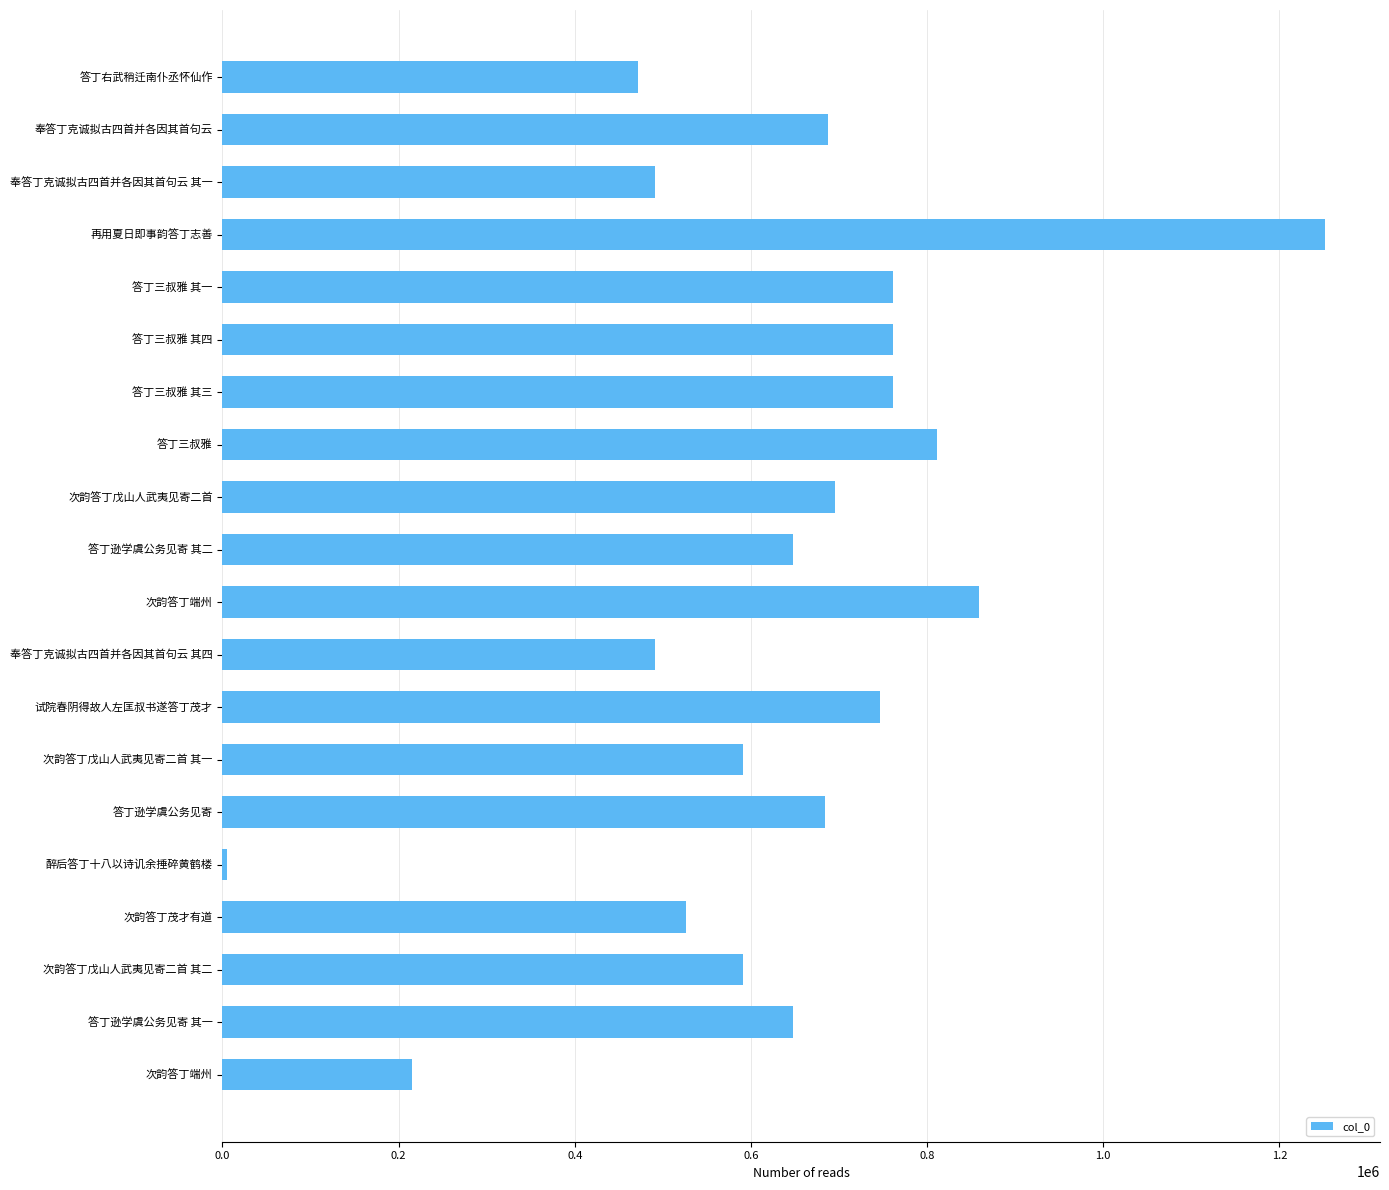

How many values are below 684543?

10